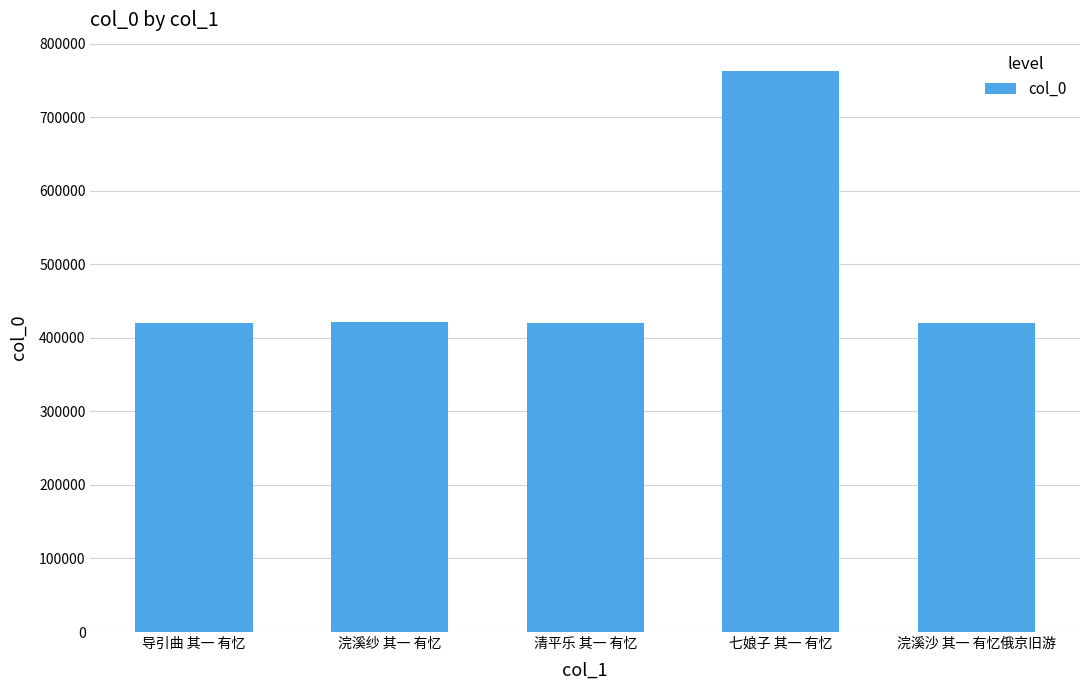

What position from the left is 浣溪沙 其一 有忆俄京旧游?

5